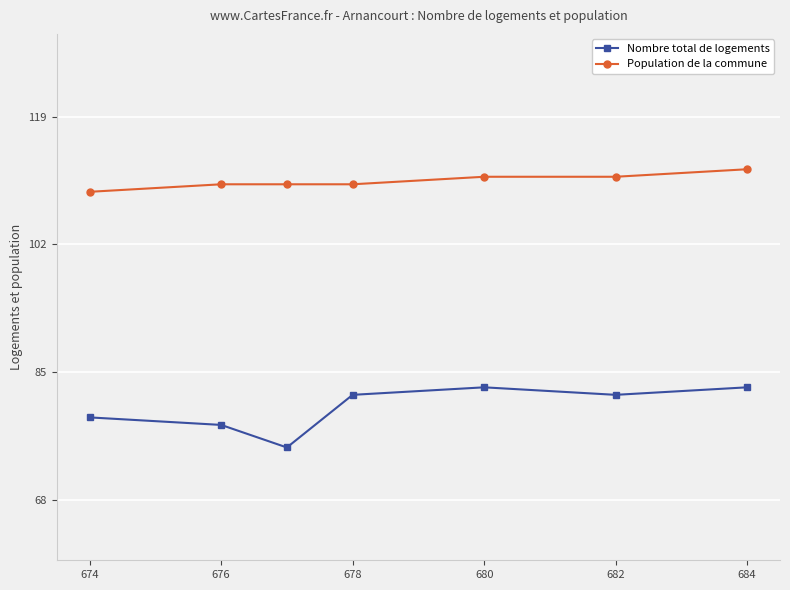

Reading right to left, transcribe all the data shown in this chart.

Nombre total de logements: 83	82	83	82	75	78	79
Population de la commune: 112	111	111	110	110	110	109